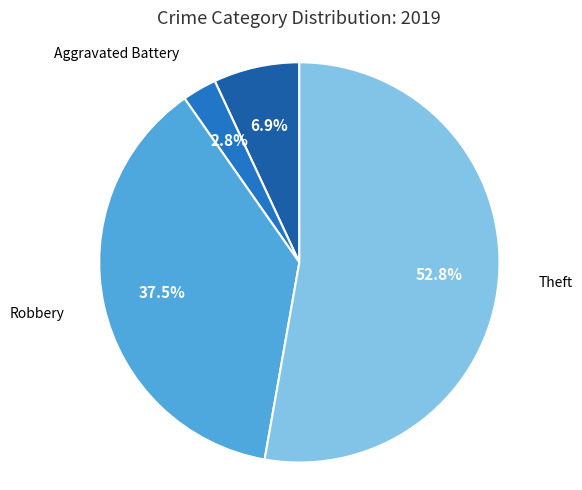

How many segments does this pie chart have?

4